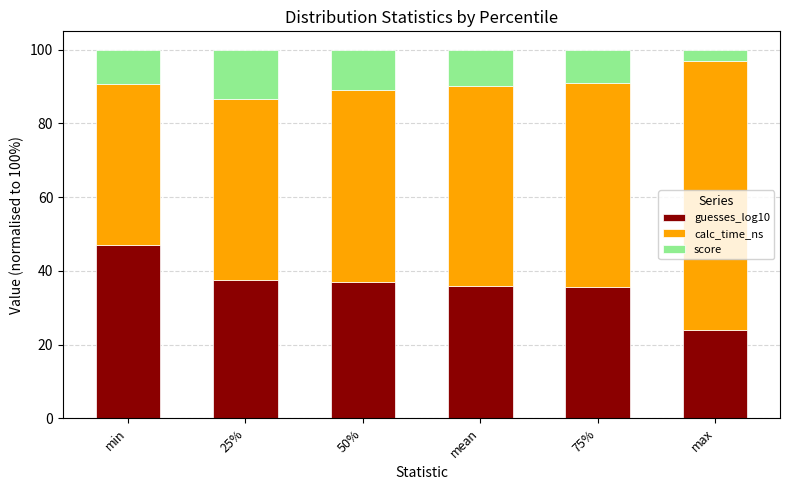

Is it true that guesses_log10 equals 15.3 at mean?

False